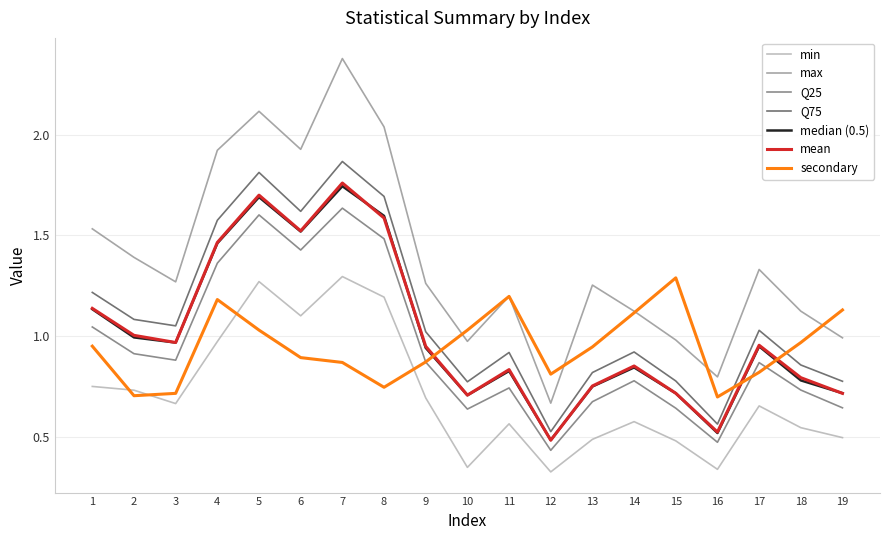

True or false: Q25 has a value of 0.2 at 16.

False